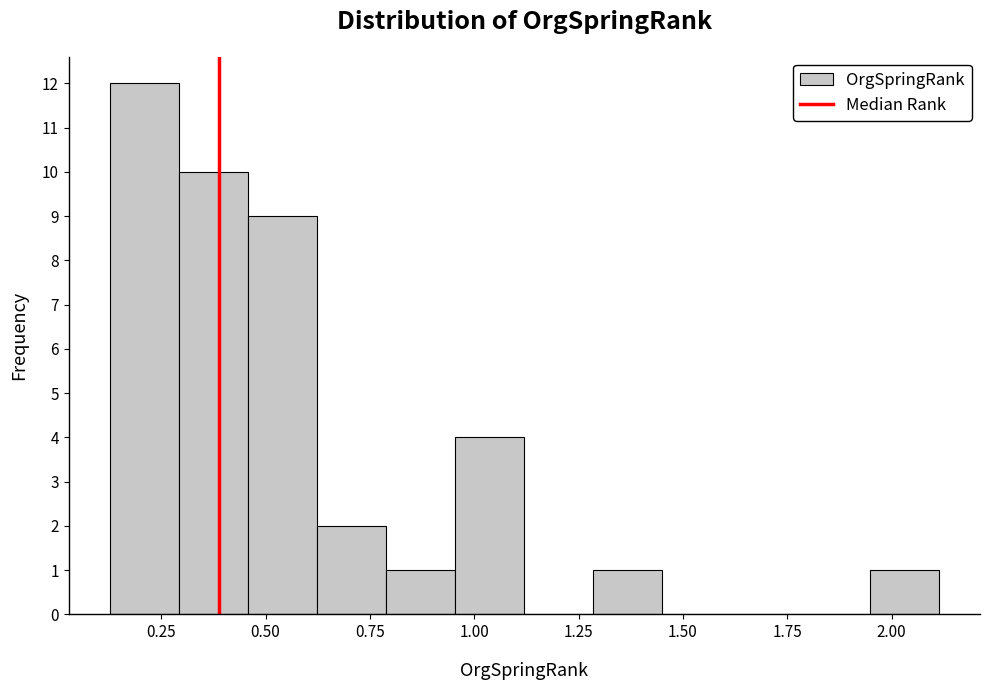

Around what value on the x-axis is the tallest bar? Give the approximate position of its centre, as read against the axis.

0.20